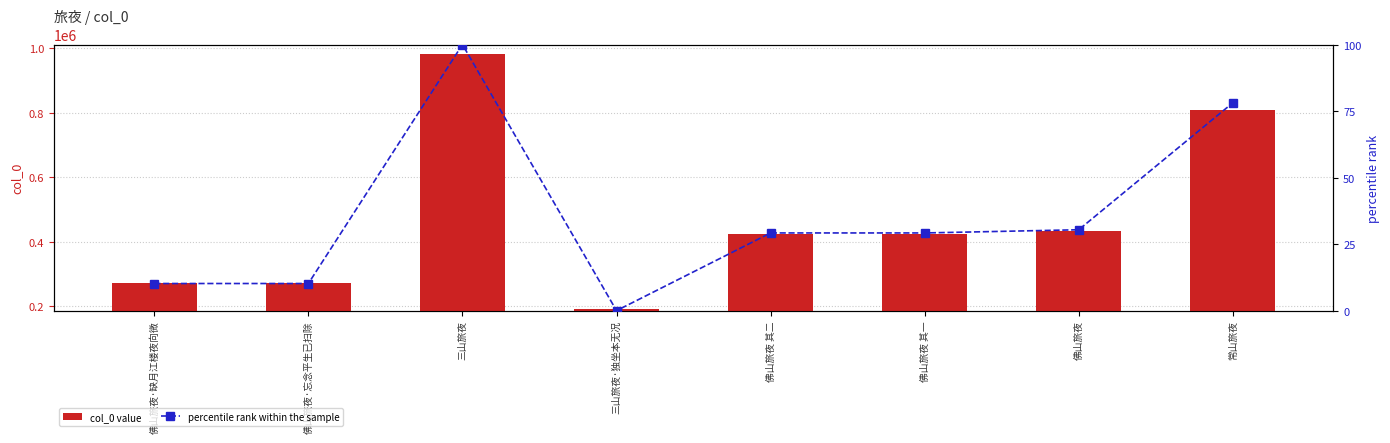

Which series has the largest total across all categories?

col_0 value